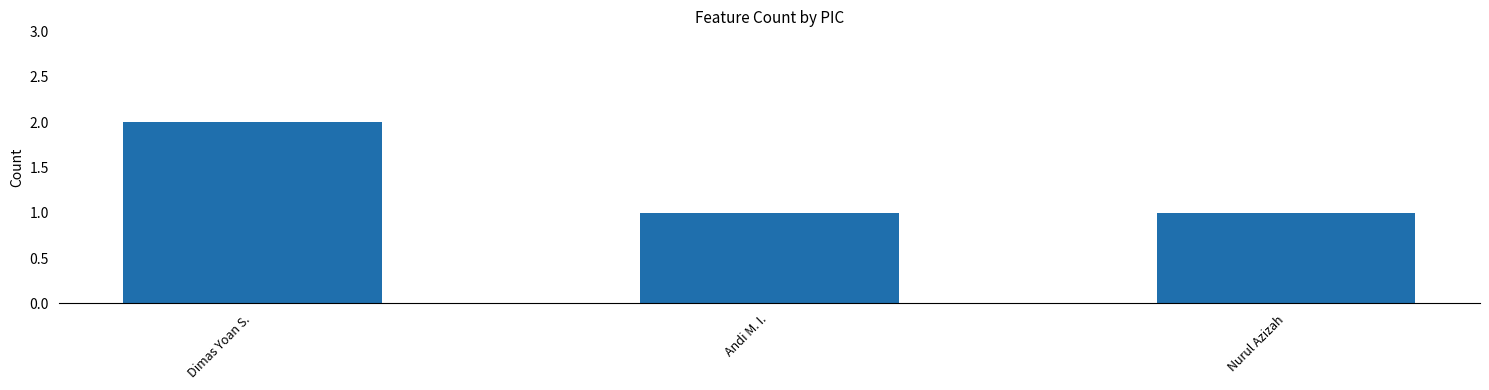

Is it true that the value at Nurul Azizah is 1?

True